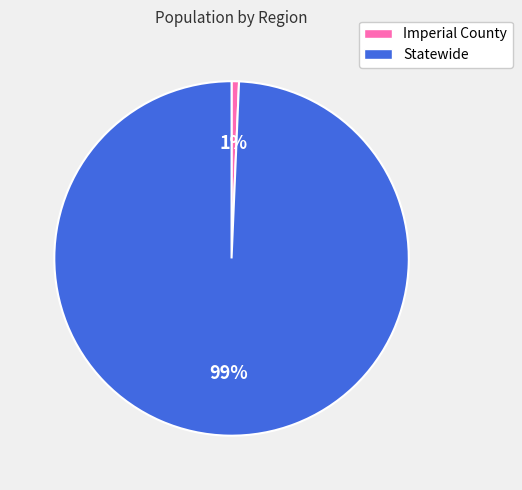

Rank the categories by value from lowest to highest.

Imperial County, Statewide